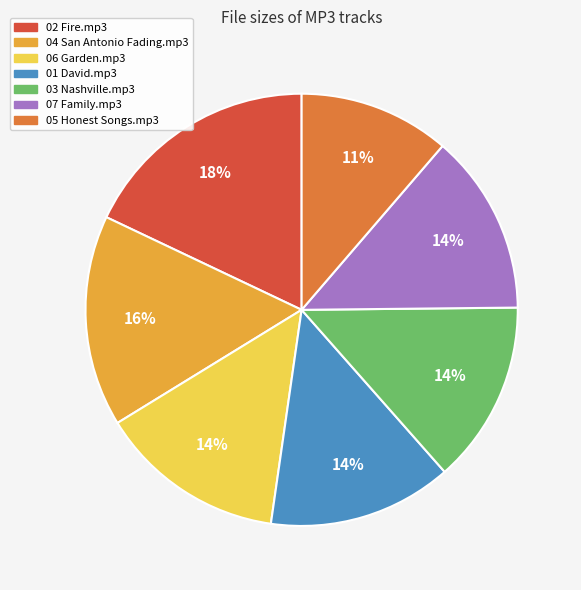

Which slice is the largest?

02 Fire.mp3